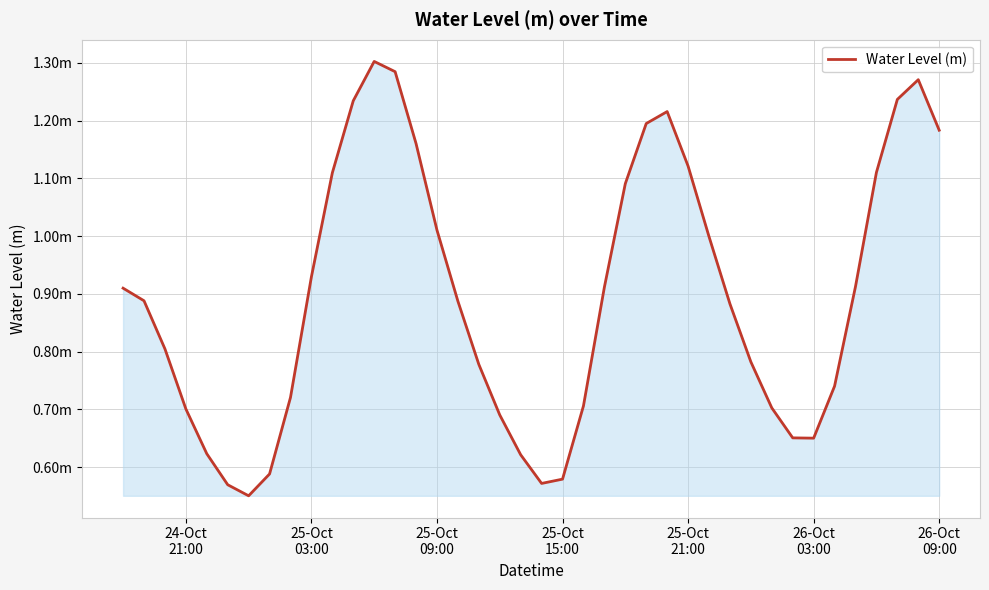

Is this an area chart (filled region under the line)?

Yes